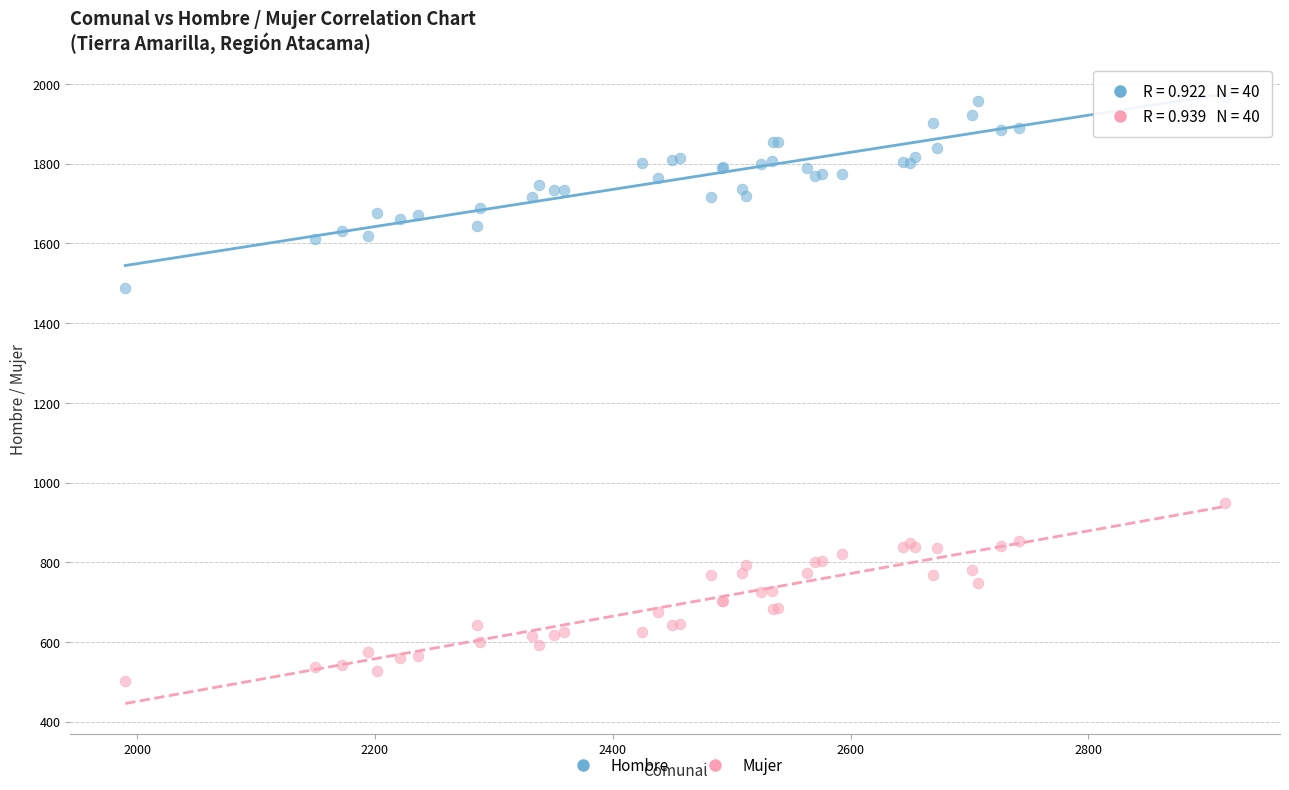

Across all series, what Y value is closest to 1234?

1487